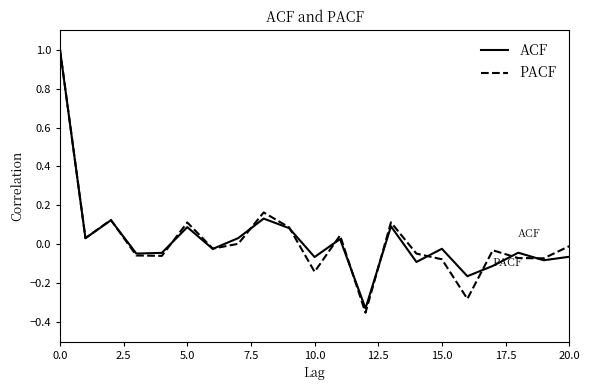

Which series has the widest spread of values?

PACF